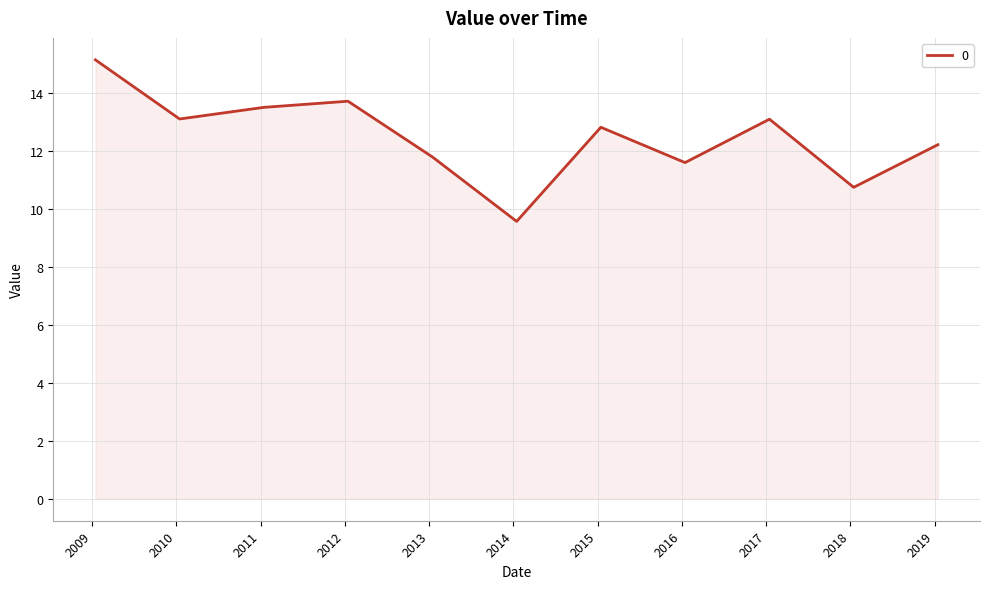

What is the difference between the maximum and minimum values?

5.6